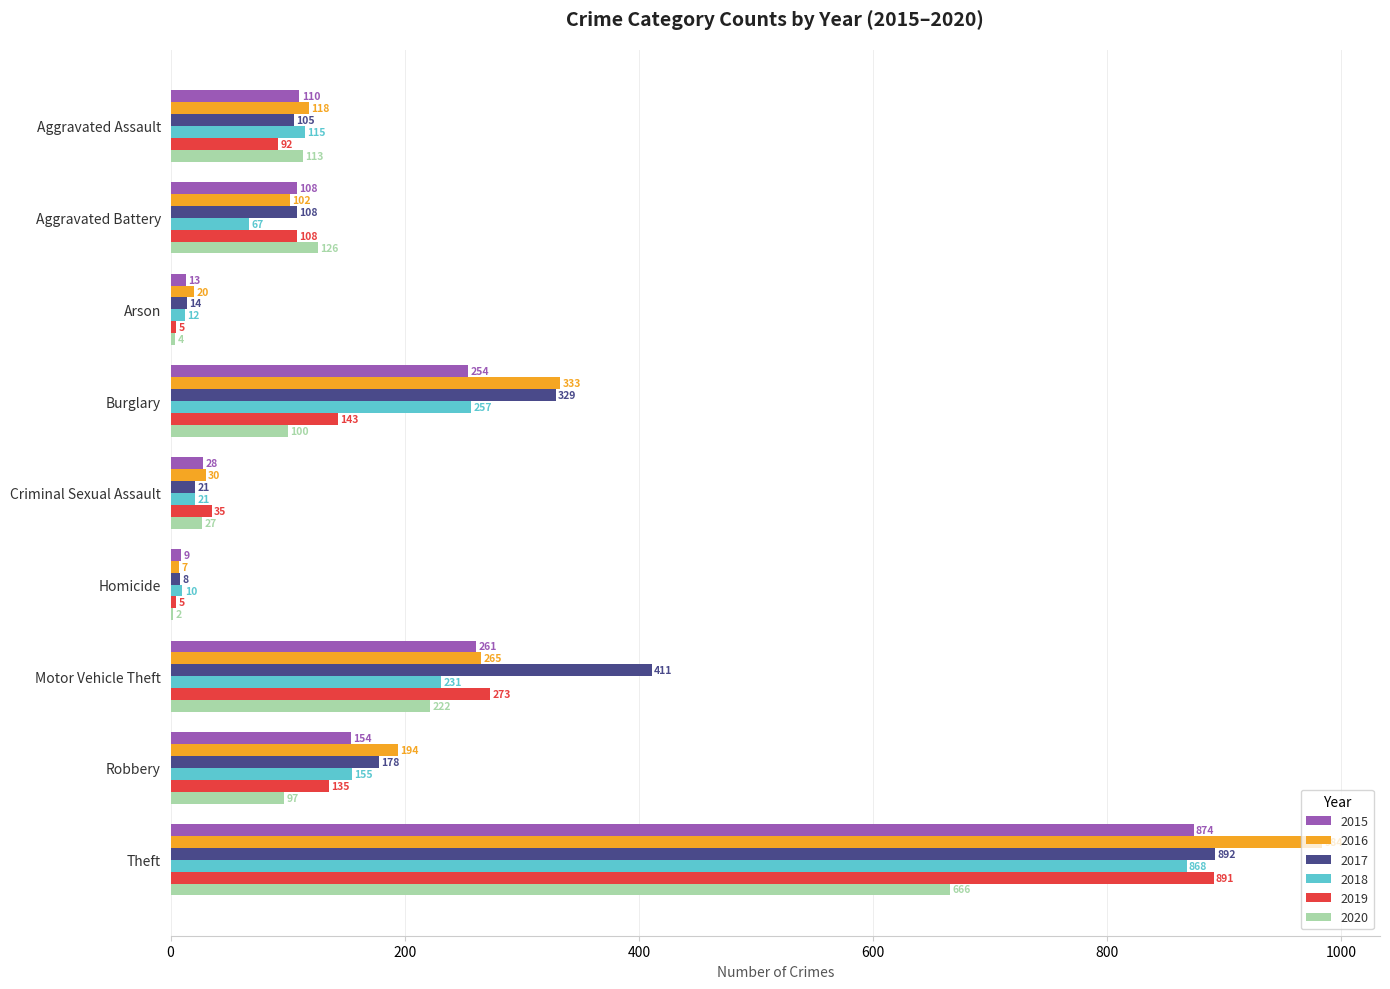

True or false: 2018 has a value of 67 at Aggravated Battery.

True